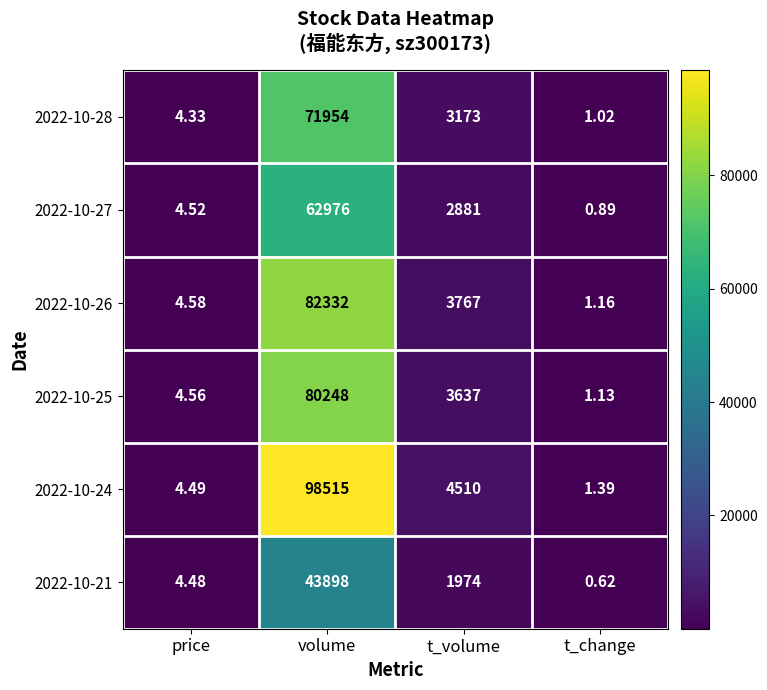

List the series in order of their peak value, highest first.

2022-10-24, 2022-10-26, 2022-10-25, 2022-10-28, 2022-10-27, 2022-10-21